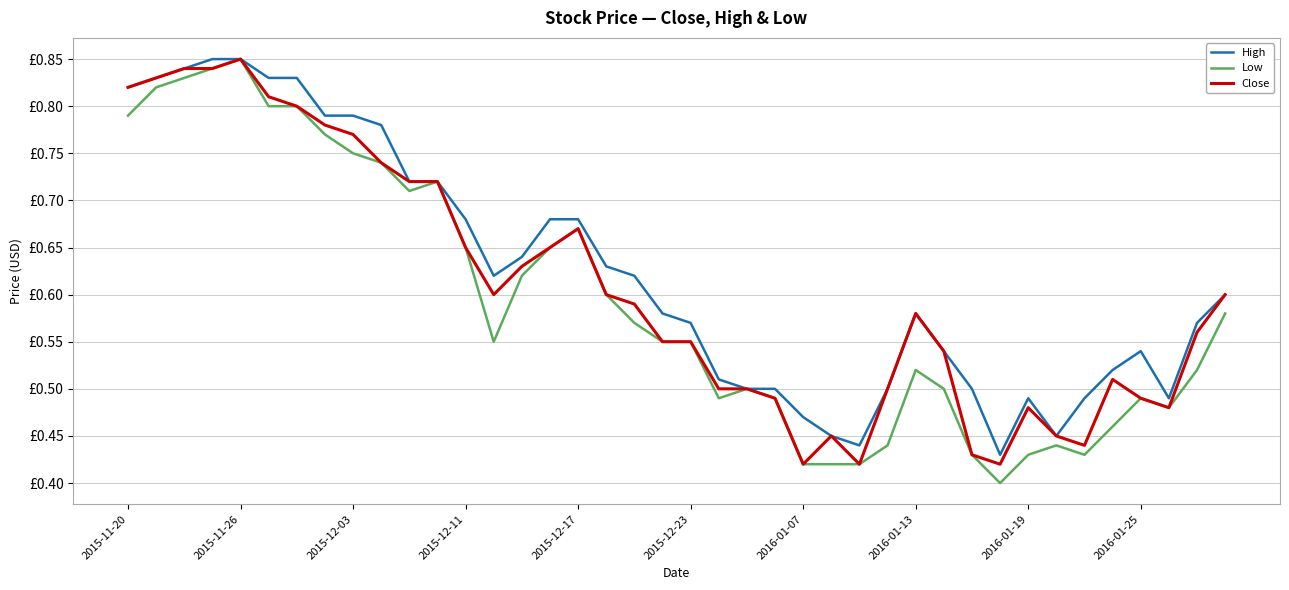

What is the smallest value displayed?

0.4